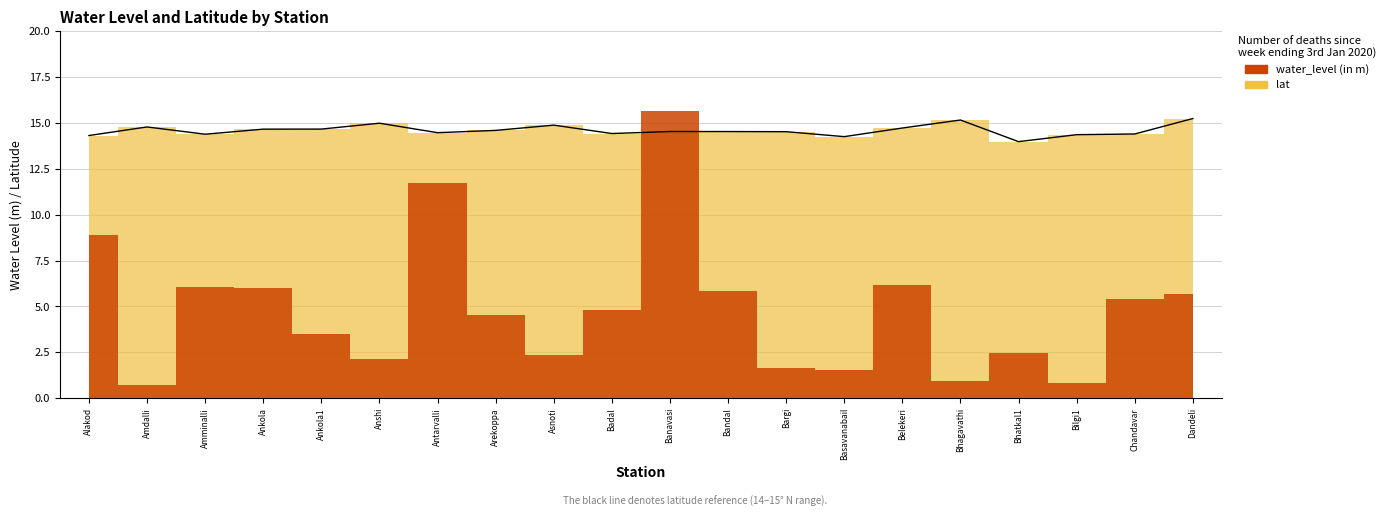

List the labels in order of value, largest first.

Dandeli, Bhagavathi, Anshi, Asnoti, Amdalli, Belekeri, Ankola1, Ankola, Arekoppa, Banavasi, Bandal, Bargi, Antarvalli, Badal, Chandavar, Amminalli, Bilgi1, Alakod, Basavanabail, Bhatkal1